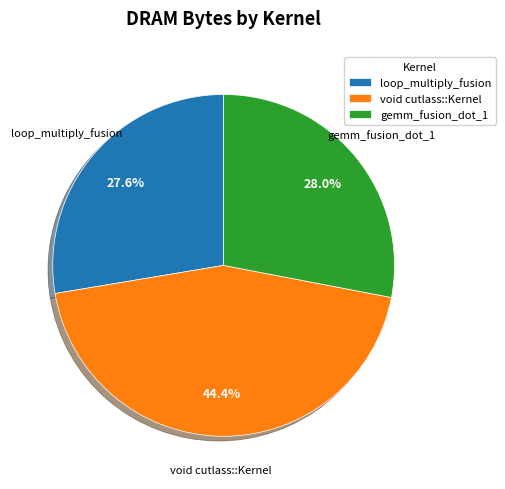

True or false: gemm_fusion_dot_1 accounts for 38% of the total.

False